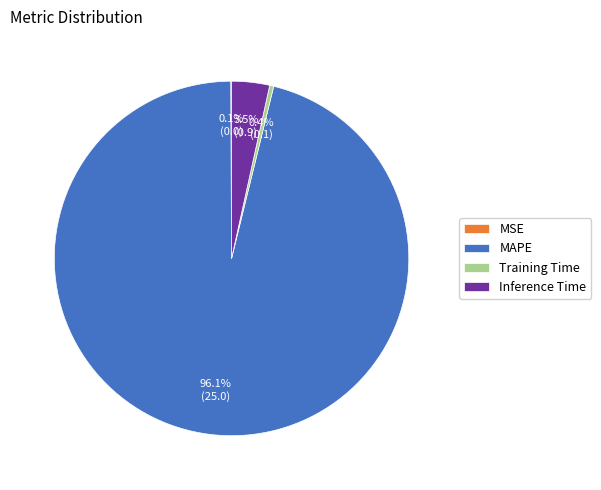

What is the largest slice in the pie chart?

MAPE